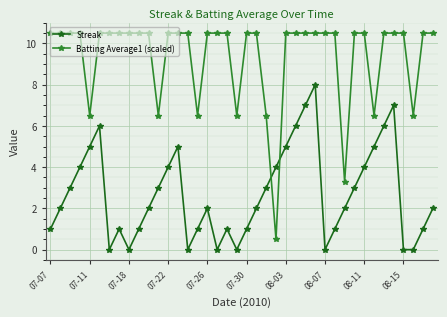

In Streak, how many points are higher than both neighbors (excluding endpoints)?

7